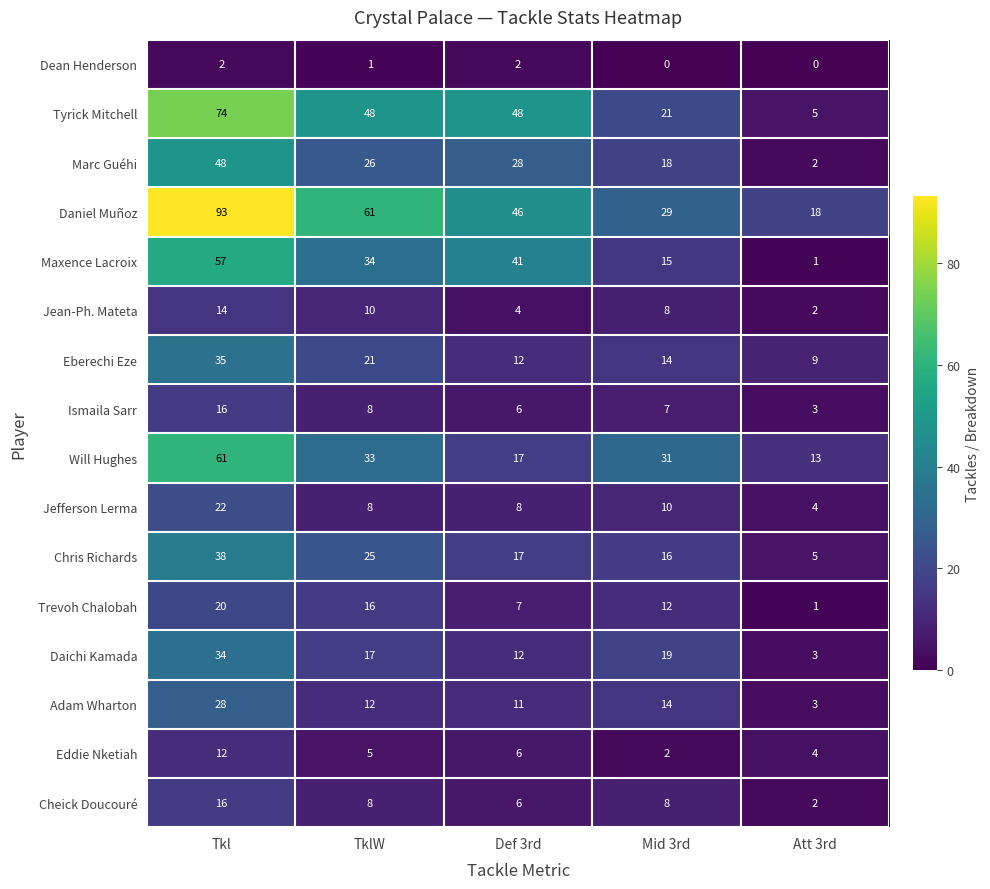

Which series changed the most between Mid 3rd and Att 3rd?

Will Hughes